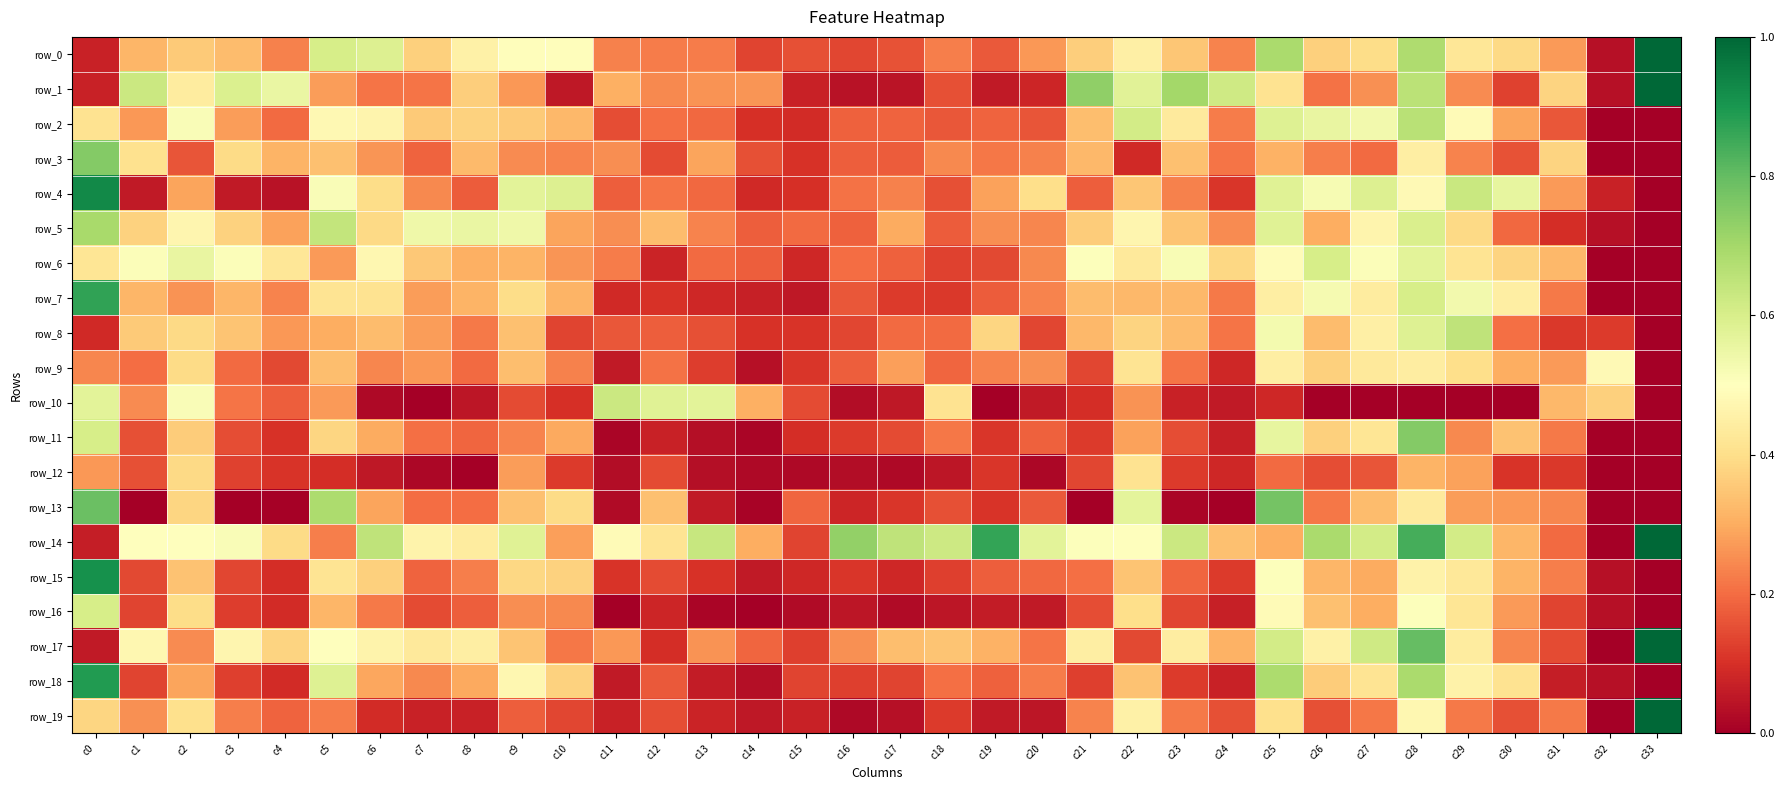

Count the number of data series in this chart.

20